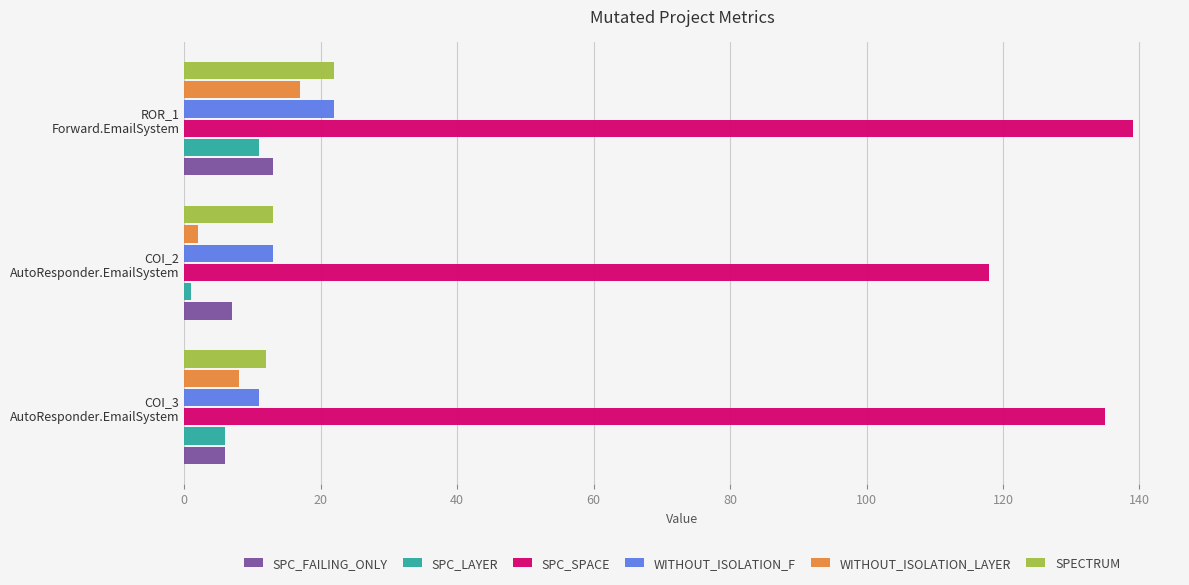

What is the lowest value of the SPC_FAILING_ONLY series?

6